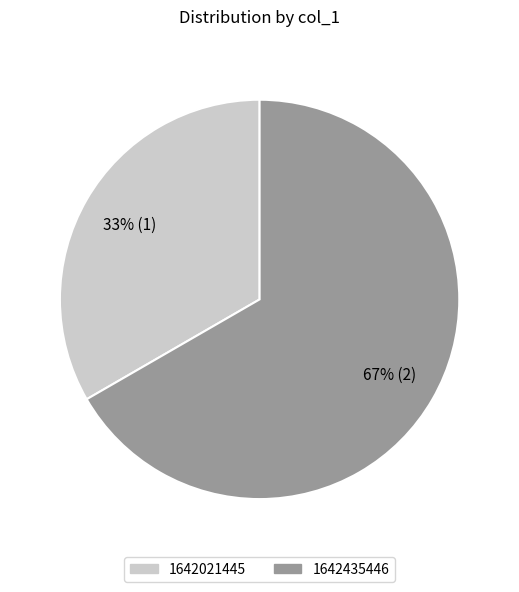

The 1642435446 slice represents 67% of the pie. True or false?

True